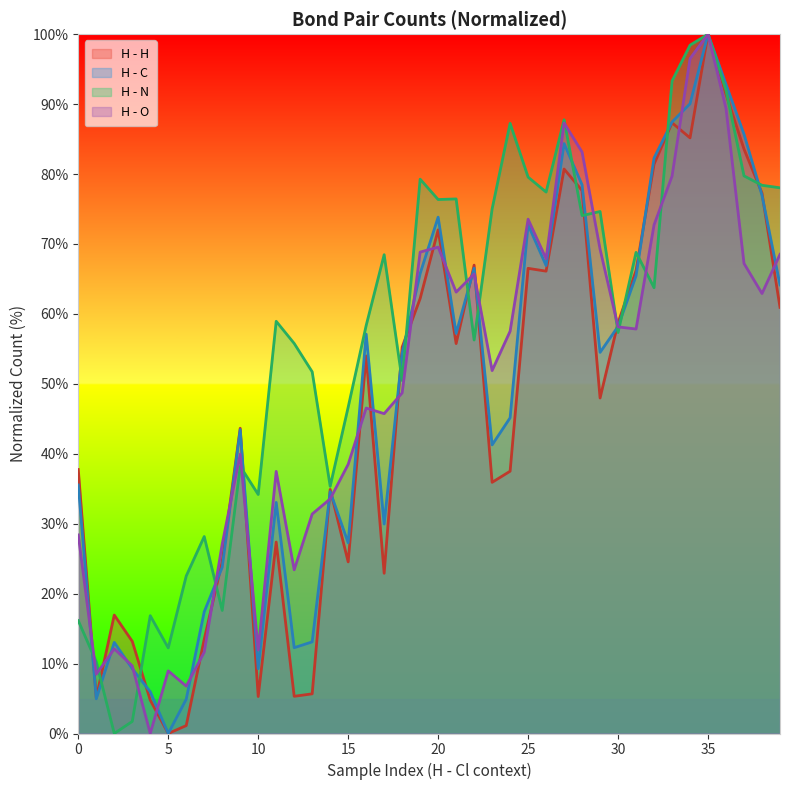

What is the maximum value for H - H?

100.0